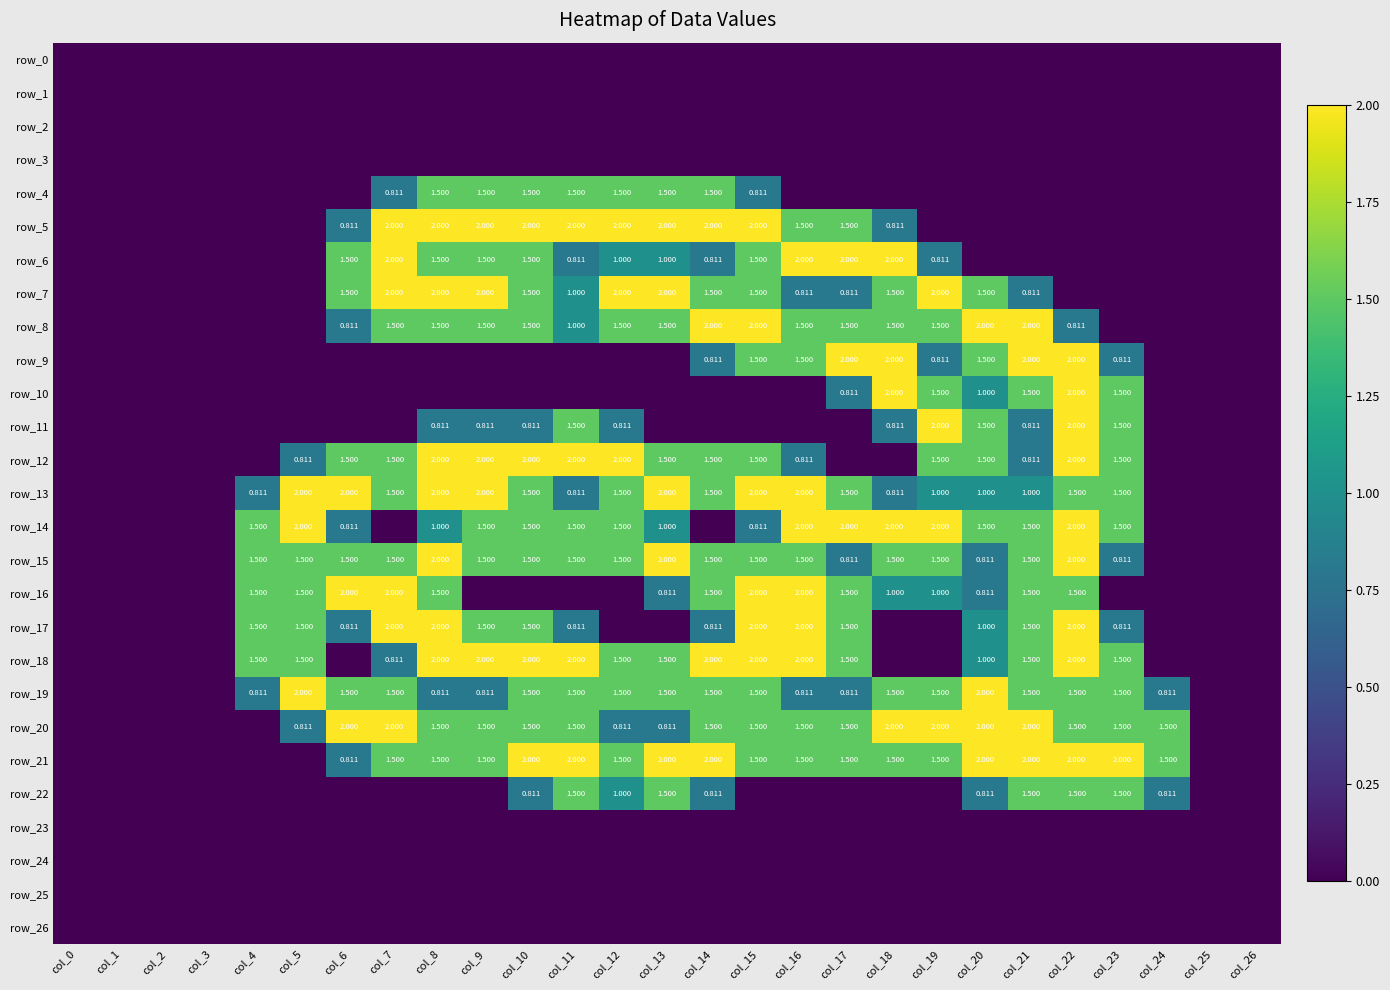

What is the difference between the highest and lowest values at col_24?

1.5